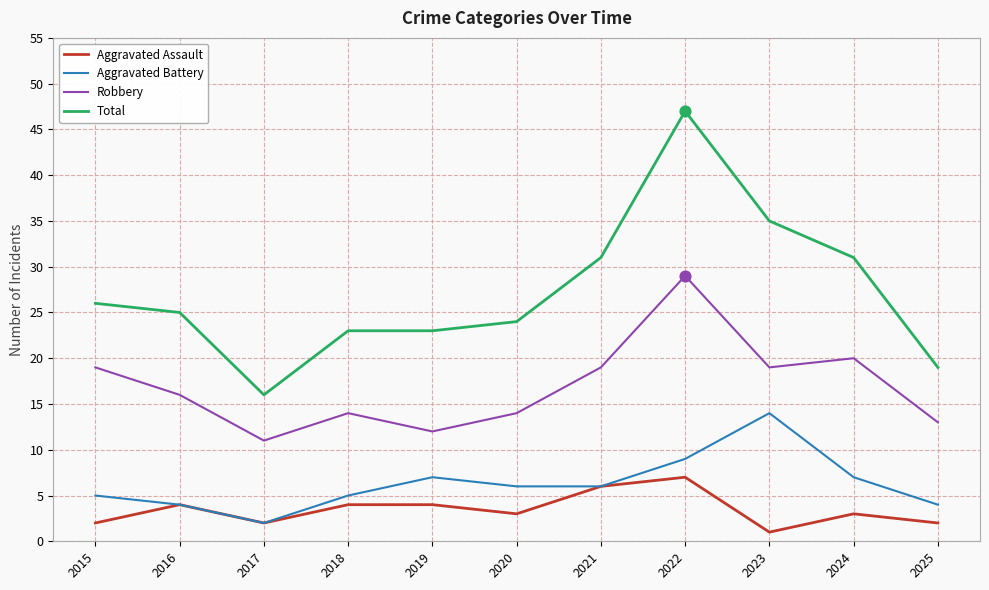

Which series has the widest spread of values?

Total